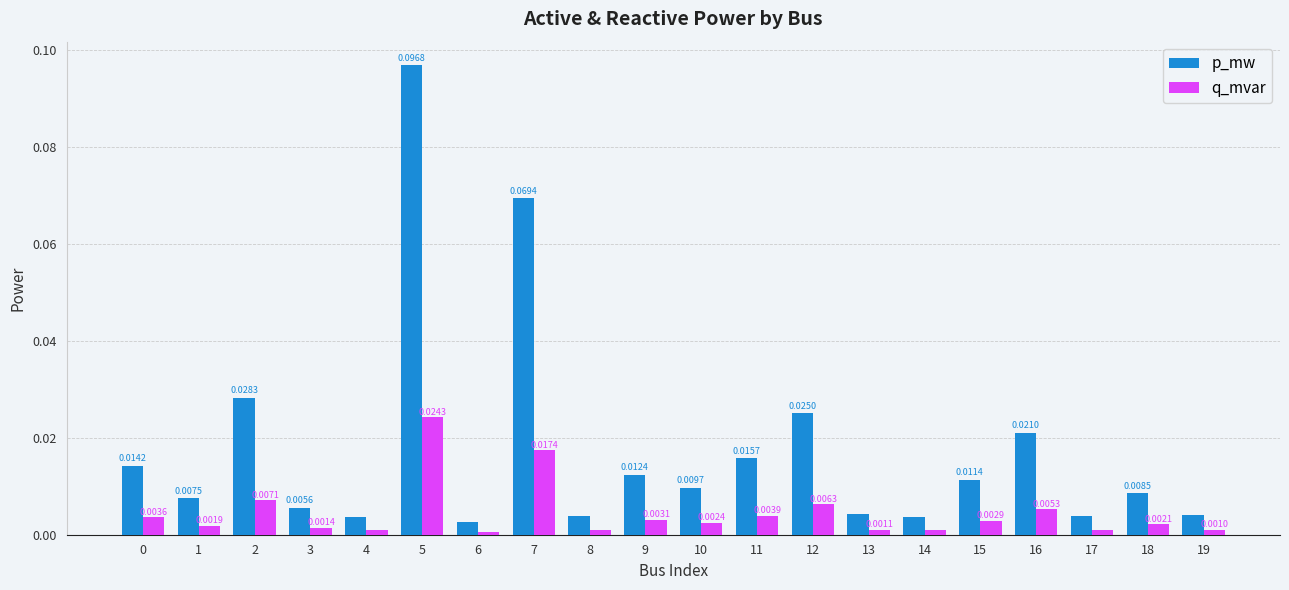

At 16, list the series in order from largest to smallest.

p_mw, q_mvar